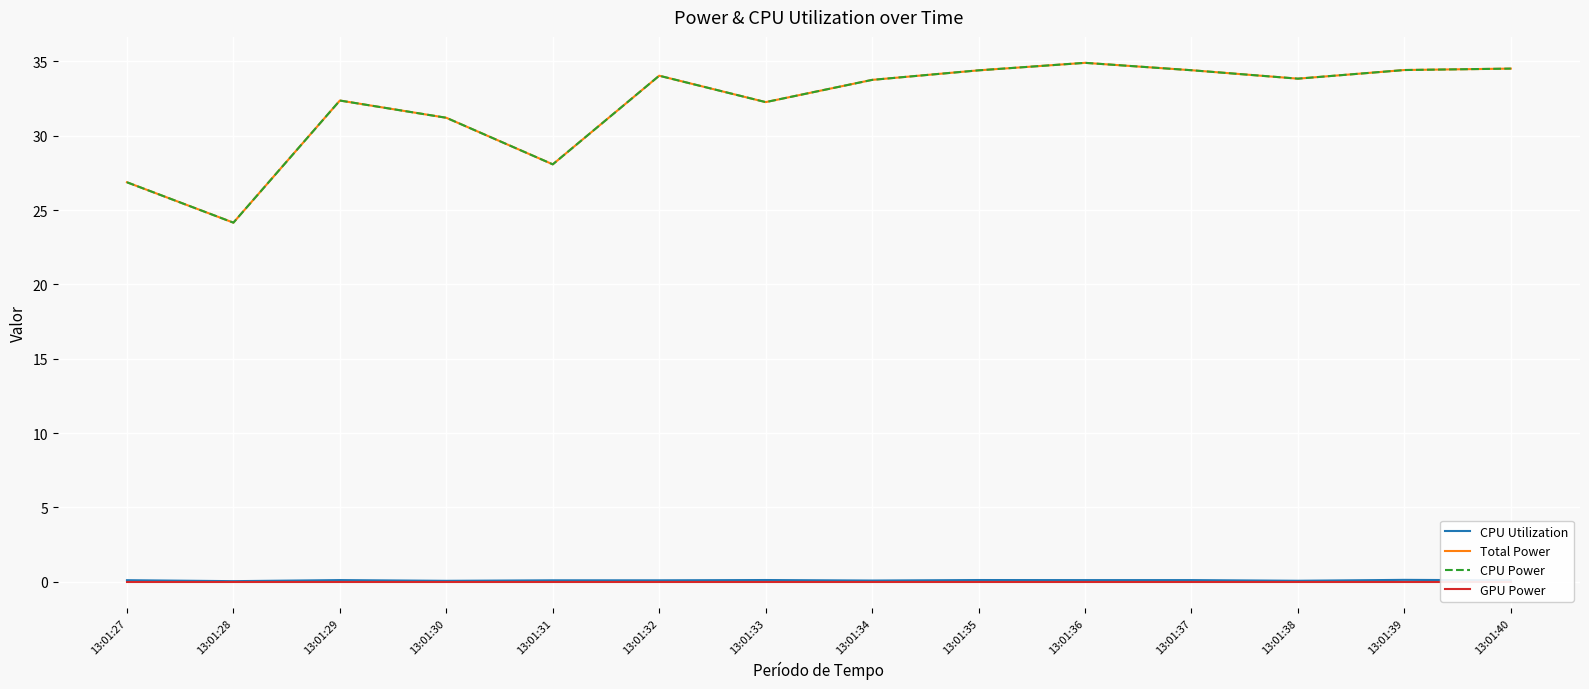

What is the sum of all CPU Utilization values?

1.4